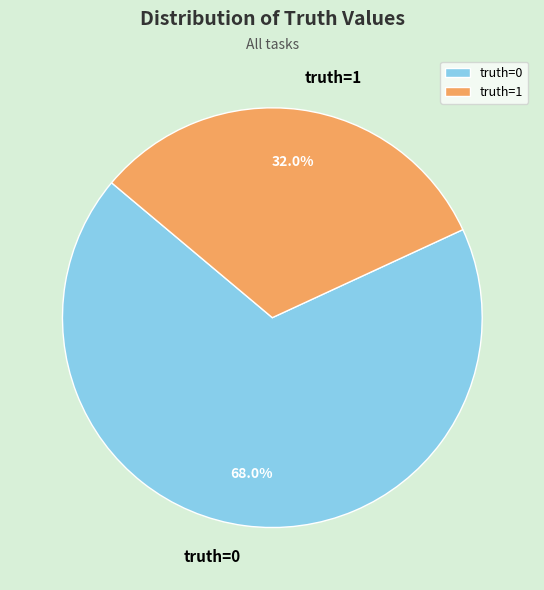

What percentage is NOT represented by truth=1?

68.0%